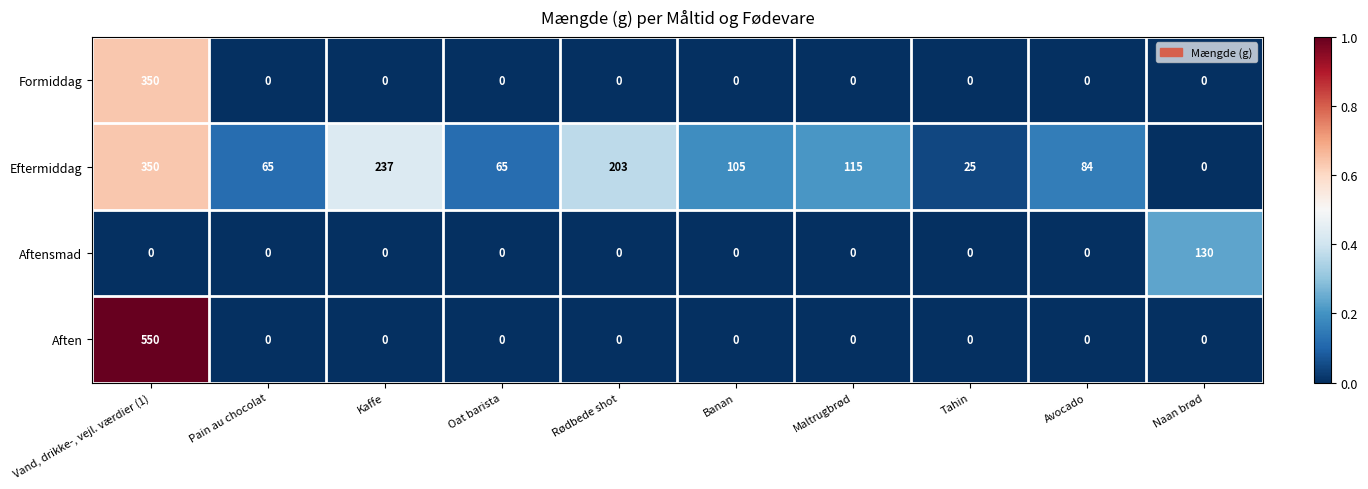

The value of Aftensmad at Banan is -43. True or false?

False